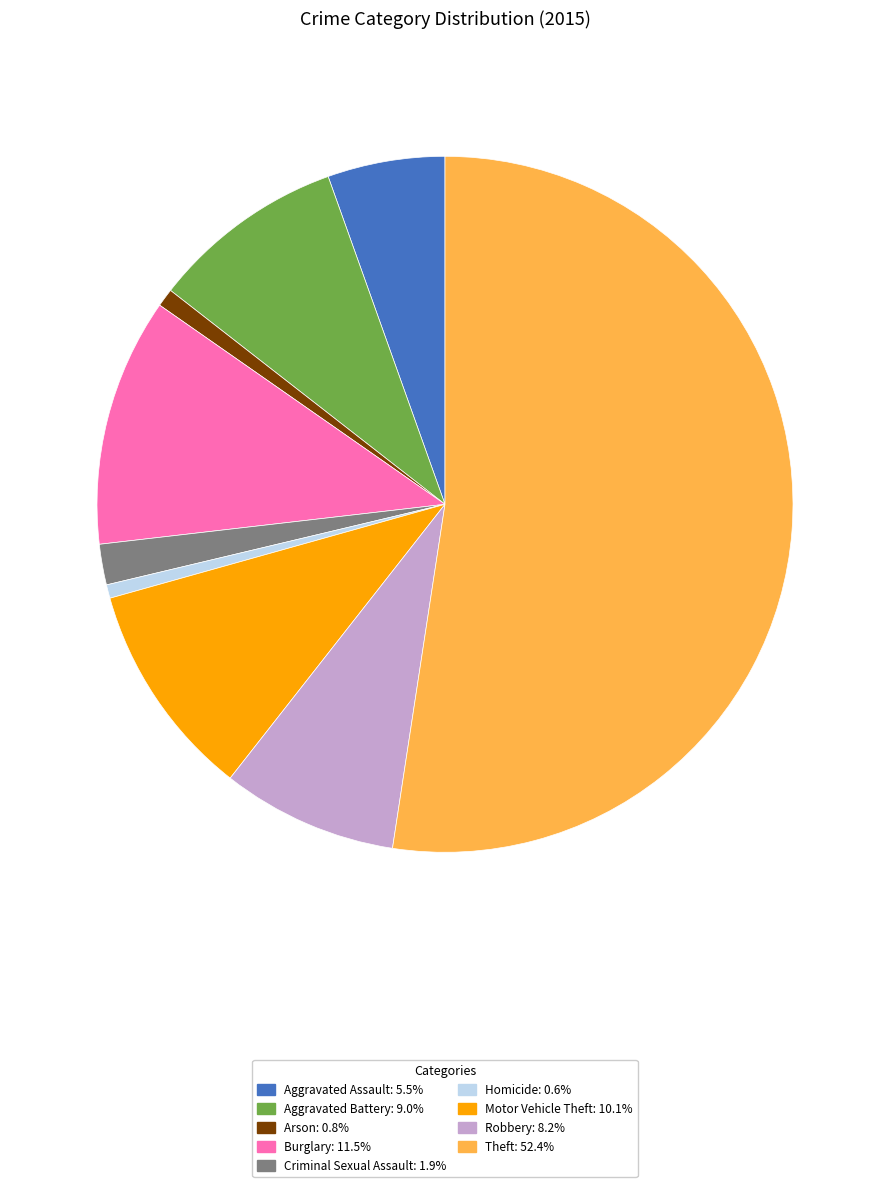

Combined, do Homicide and Arson account for over 50%?

No